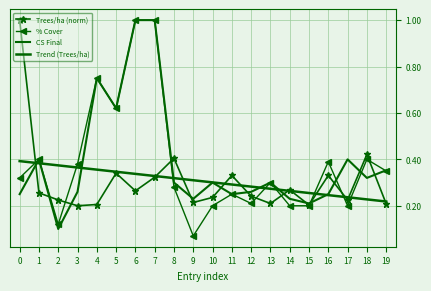

List the labels in order of Trees/ha (norm) value, largest first.

0, 18, 8, 5, 11, 16, 7, 14, 6, 1, 12, 10, 2, 17, 9, 13, 19, 4, 15, 3